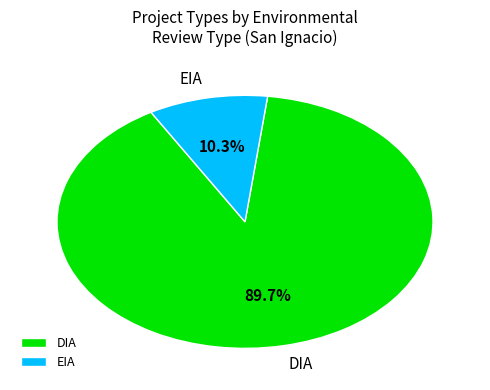

To the nearest percent, what percentage of the pie is EIA?

10%